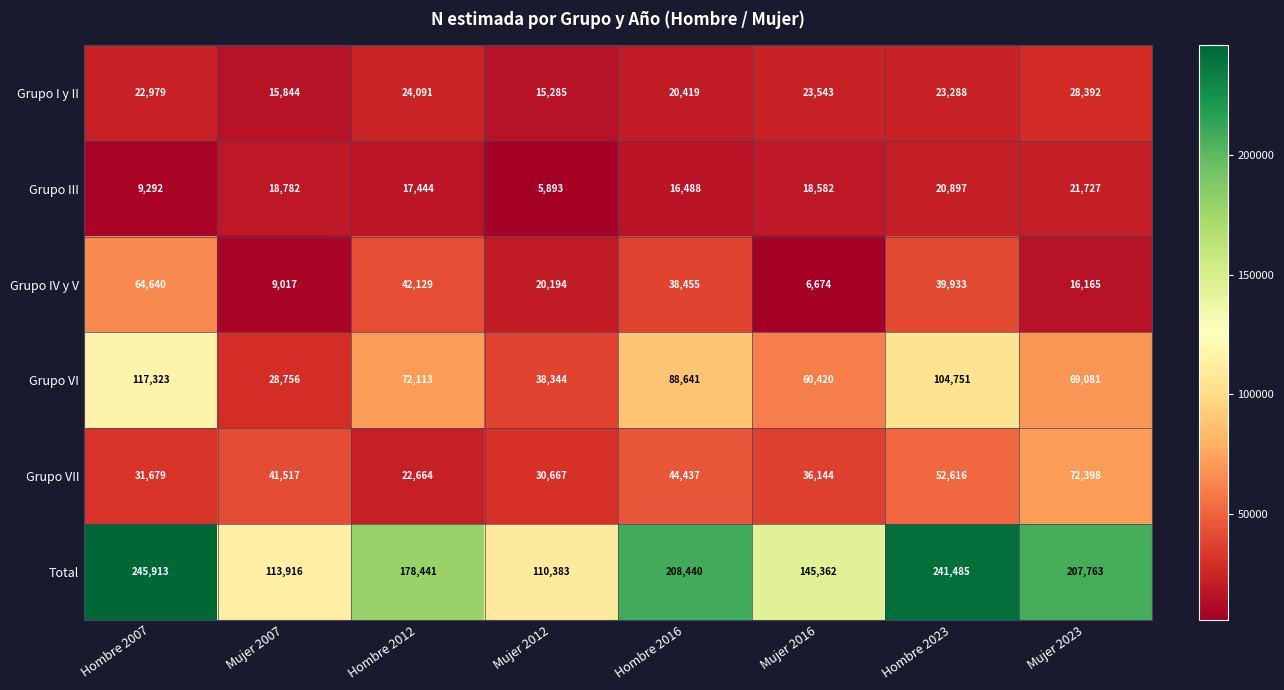

Read the Total value at Mujer 2007, to the nearest 100.

113900